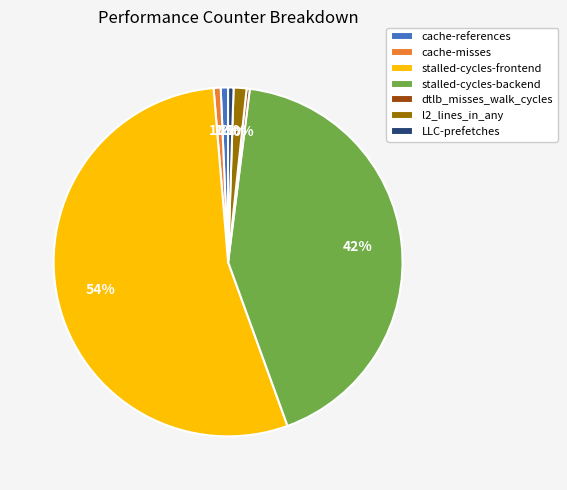

Does l2_lines_in_any account for over 50% of the chart?

No